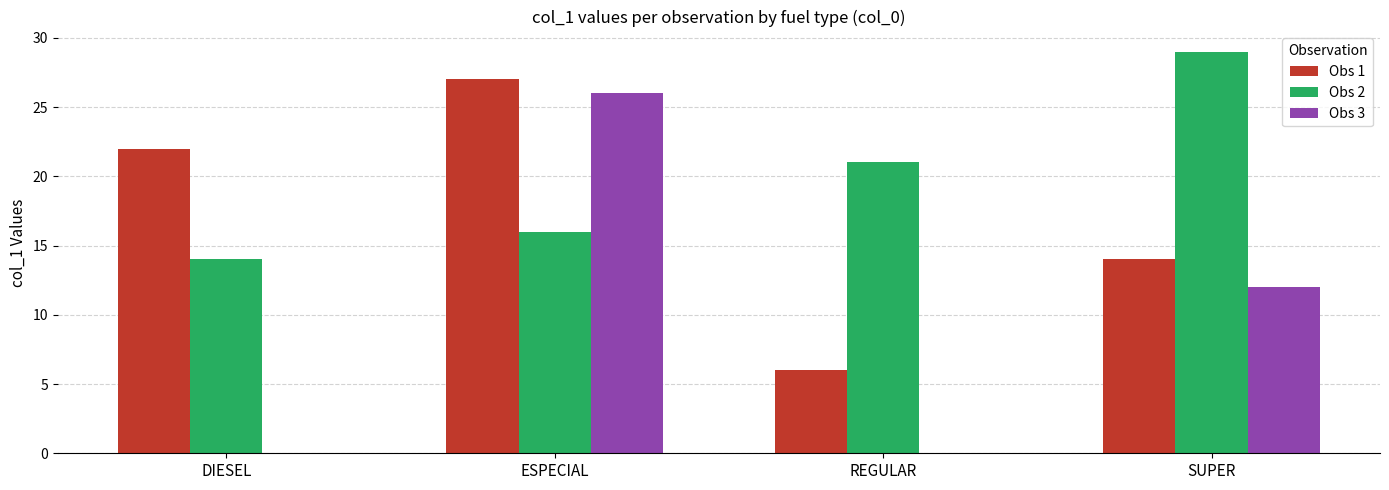

Is it true that Obs 2 equals 9 at SUPER?

False